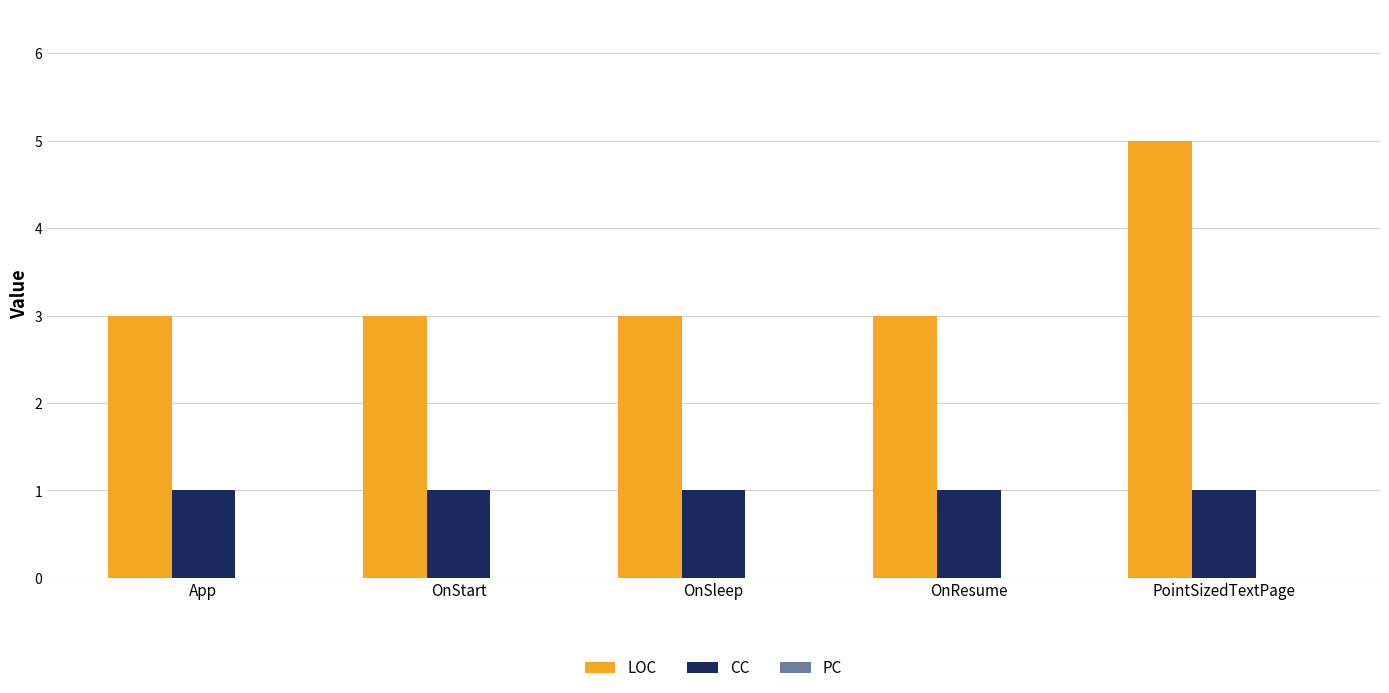

Is the value of LOC at App greater than the value of CC at PointSizedTextPage?

Yes